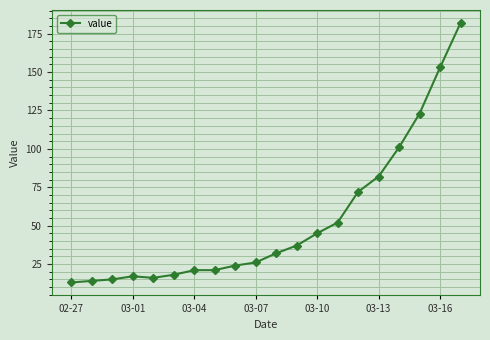

Reading left to right, extract all data points from this chart.

13	14	15	17	16	18	21	21	24	26	32	37	45	52	72	82	101	123	153	182